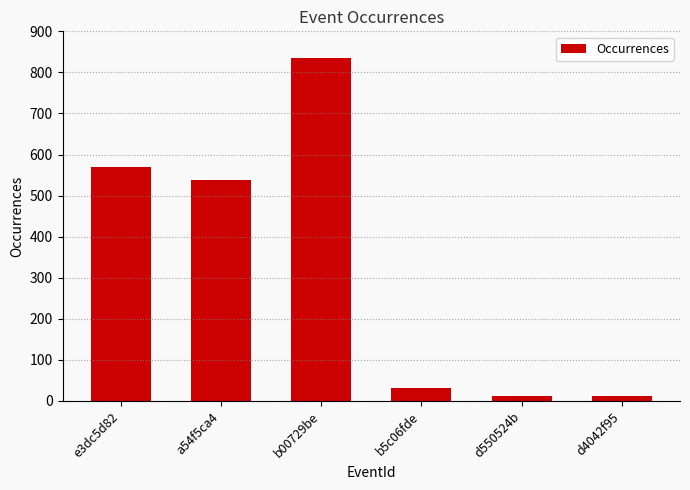

Count the number of data series in this chart.

1